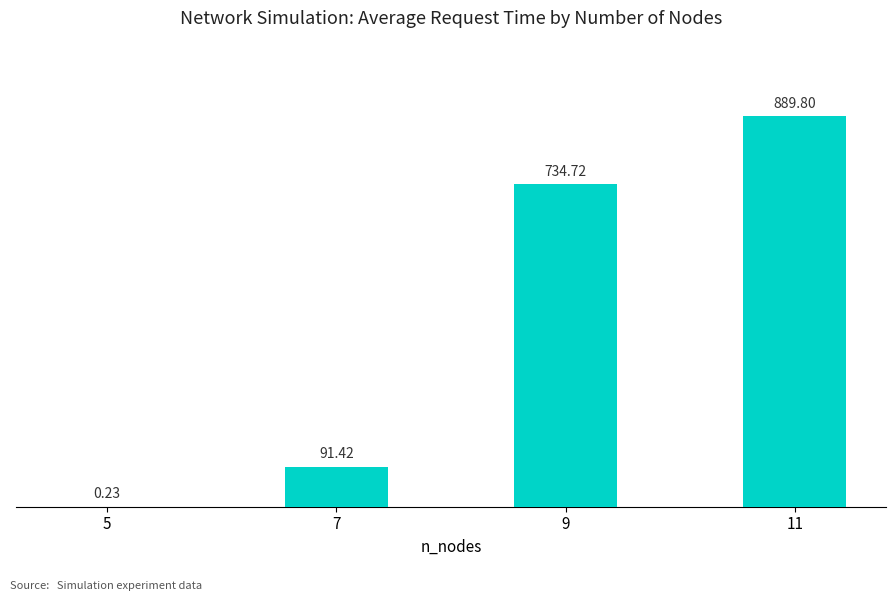

Which has a higher value, 5 or 9?

9